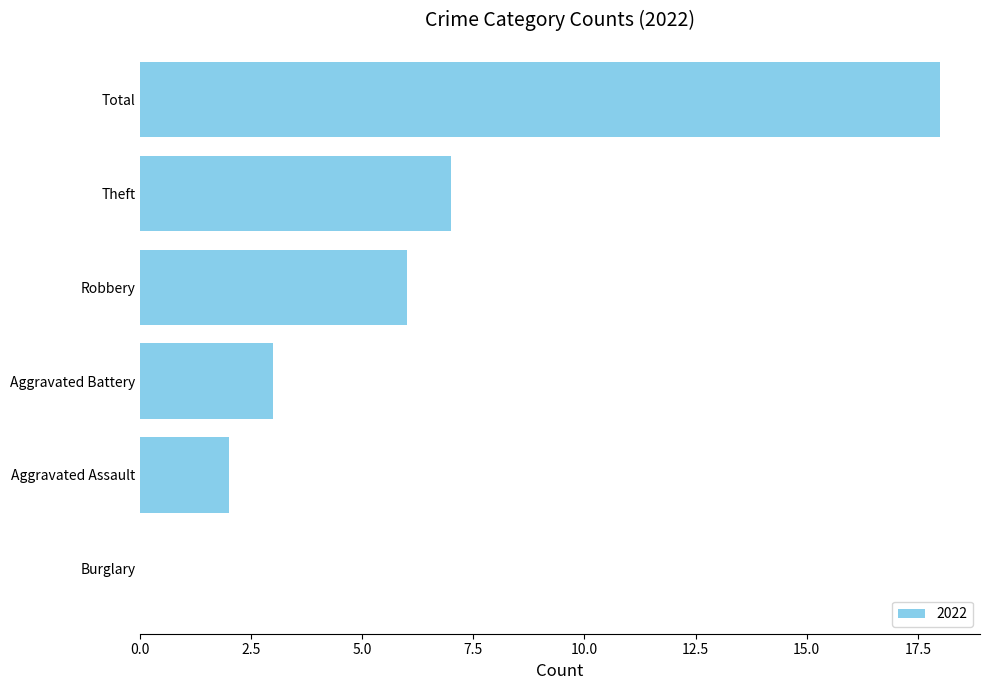

At which label is the value closest to 9?

Theft